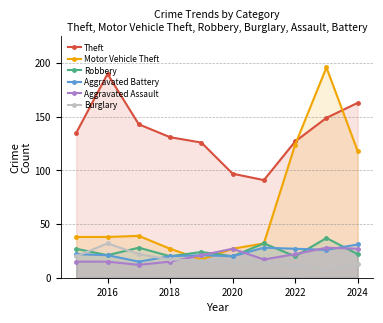

True or false: Burglary and Theft cross at least once.

False